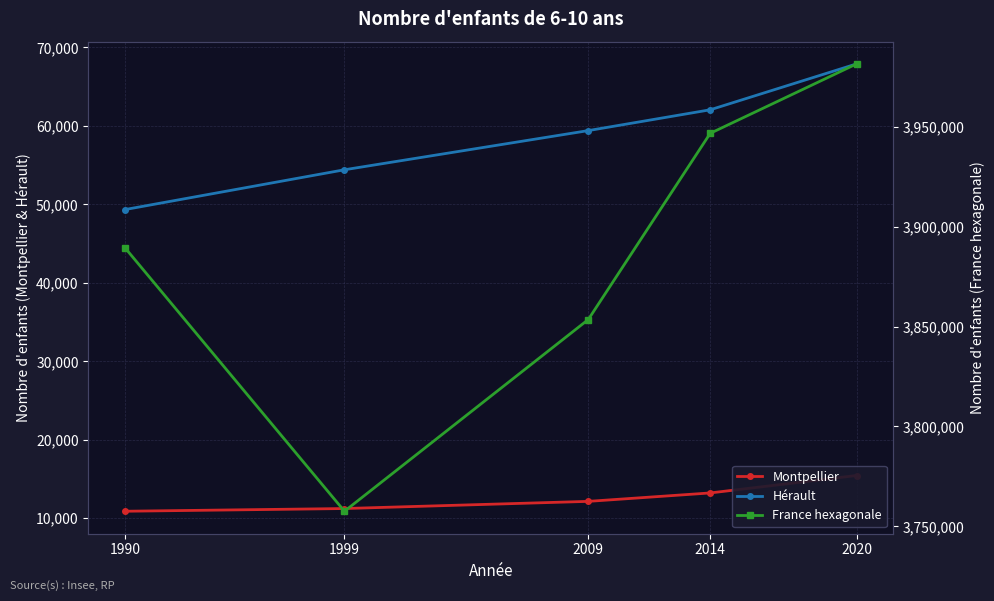

How many data points in Montpellier are less than 12136?

2